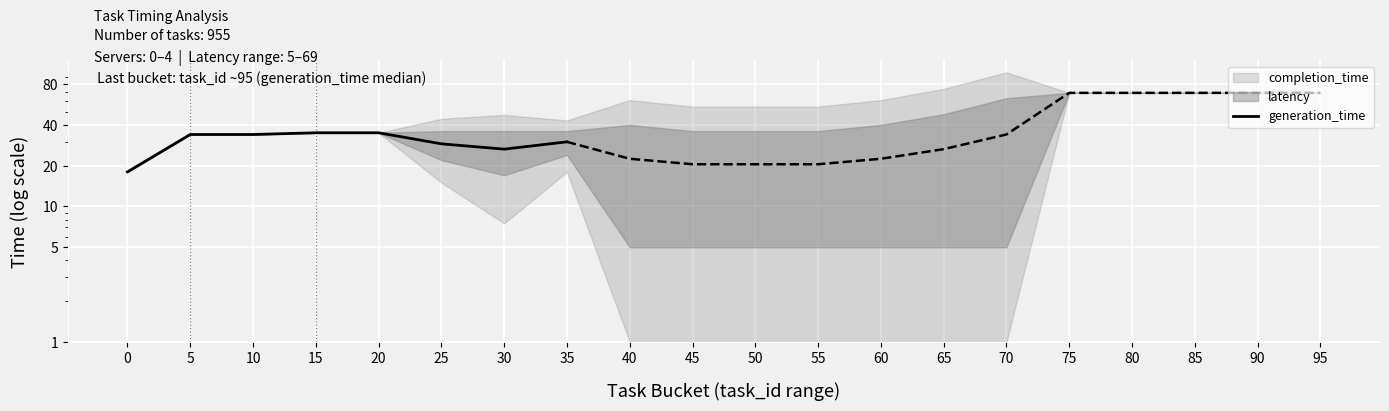

List the labels in order of value, largest first.

15, 20, 5, 10, 35, 25, 30, 0